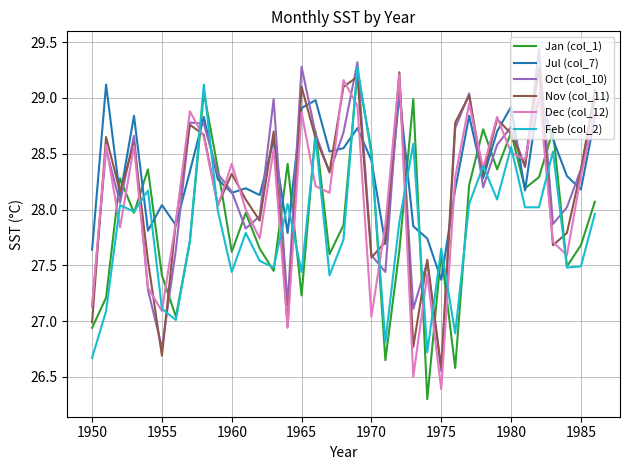

What is the lowest value of the Dec (col_12) series?

26.4